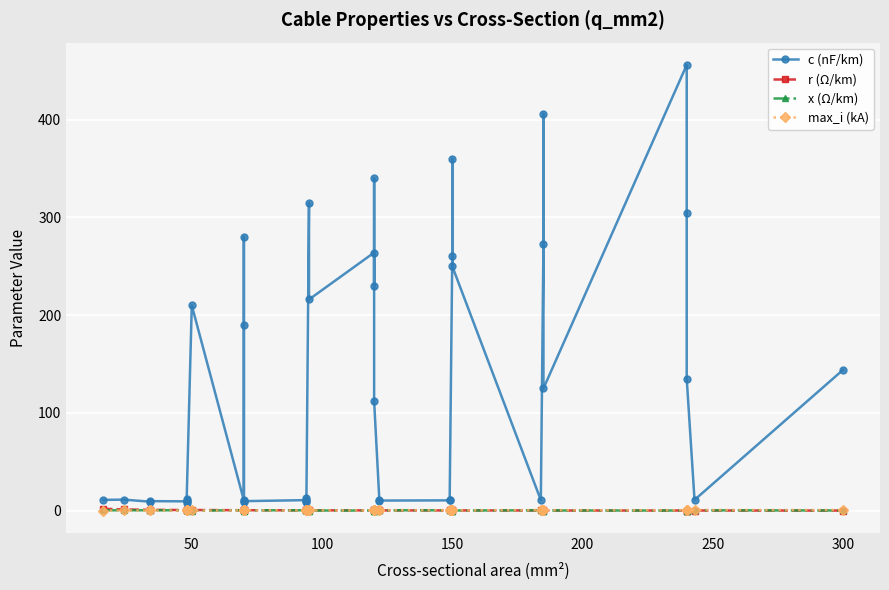

How many data points does each series have?

40